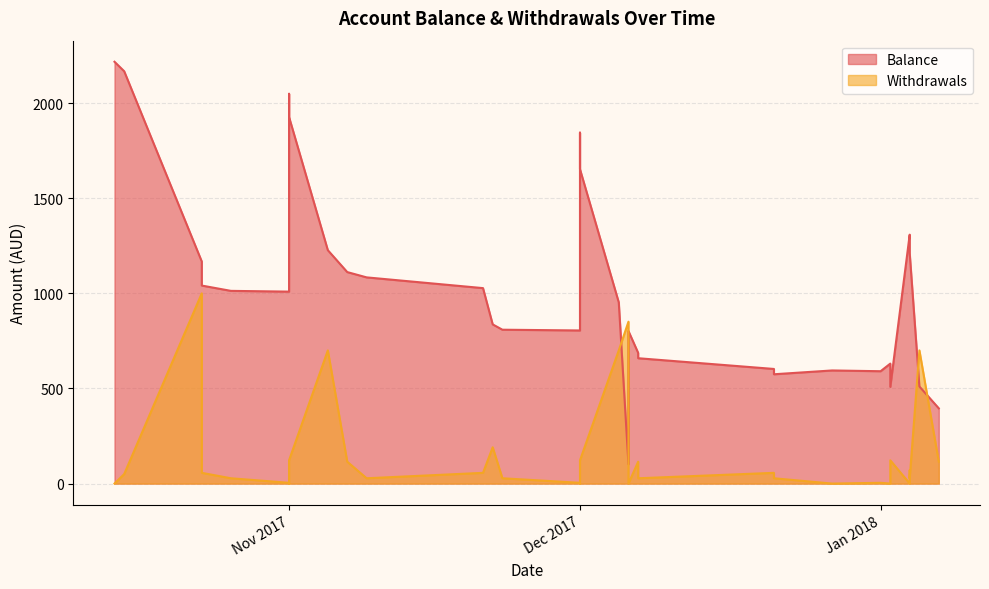

How many interior local valleys does the Balance series have?

6